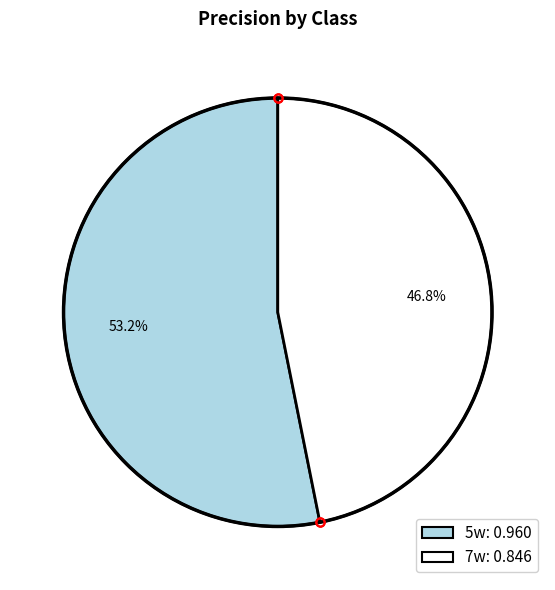

Which slice is the smallest?

7w